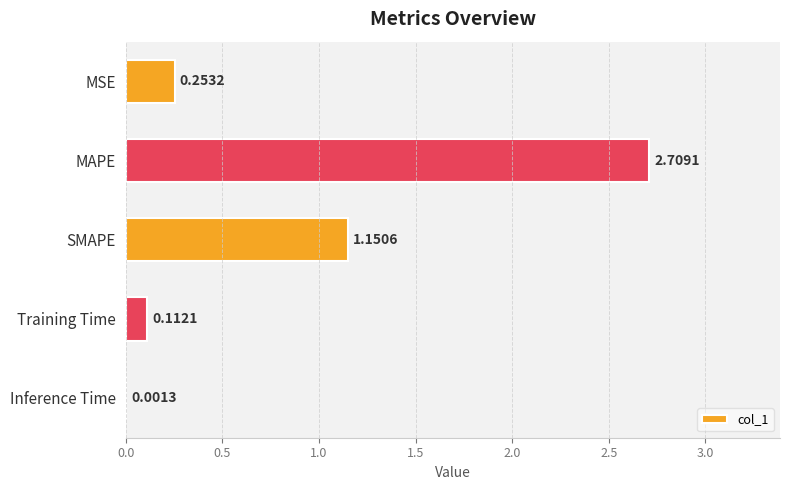

Which has a higher value, Training Time or MSE?

MSE